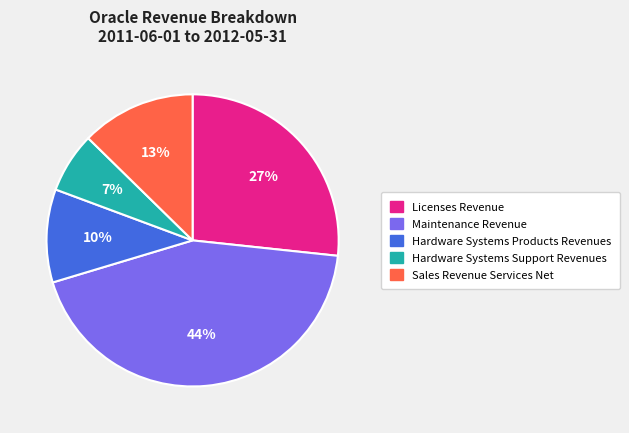

The Sales Revenue Services Net slice represents 13% of the pie. True or false?

True